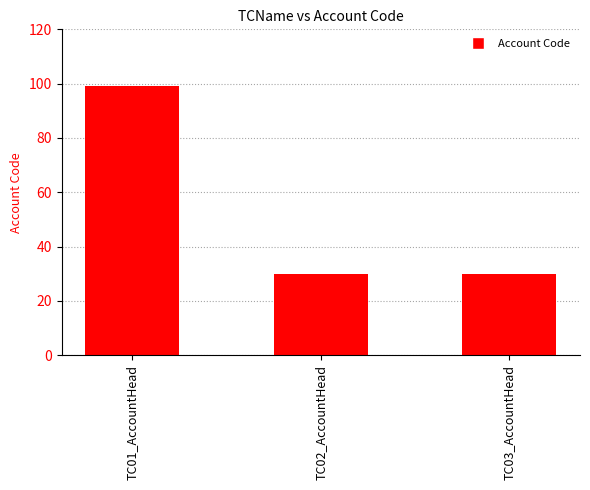

Are the bars horizontal?

No